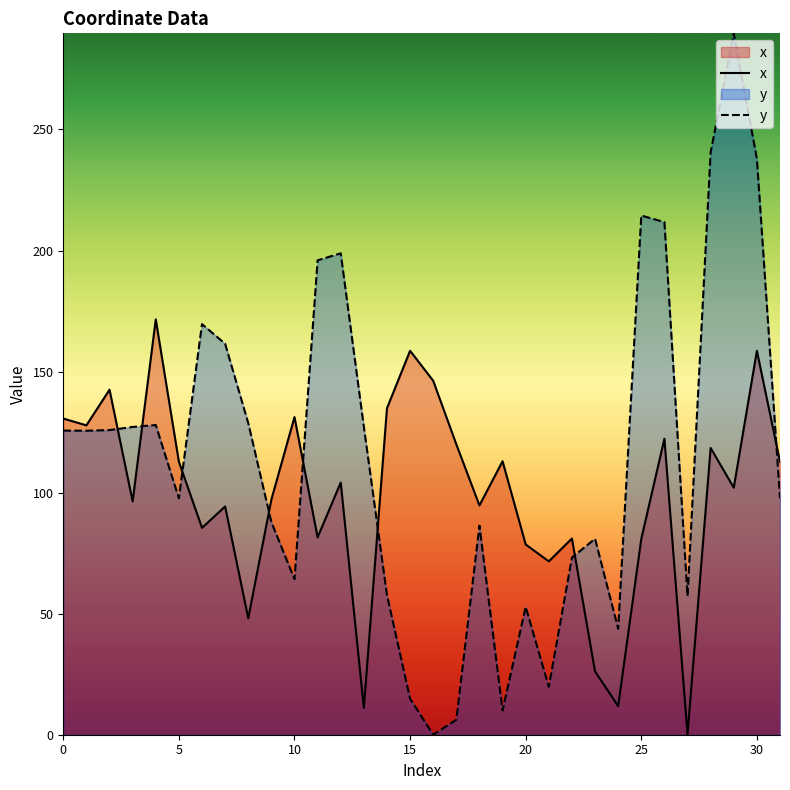

Rank the series by their average value, from lowest to highest.

x, y